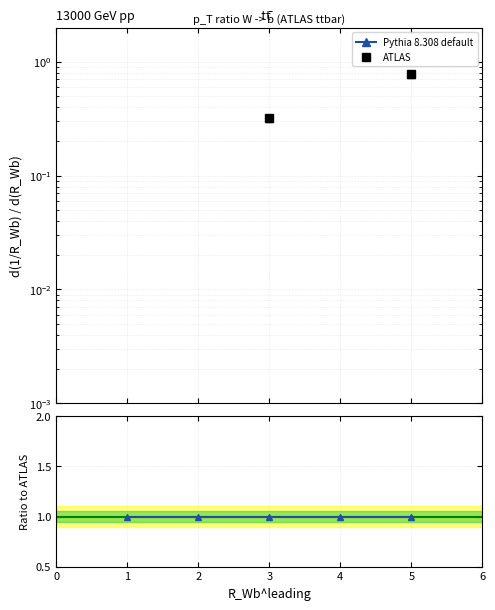

What is the maximum value for Ratio to ATLAS?

1.0